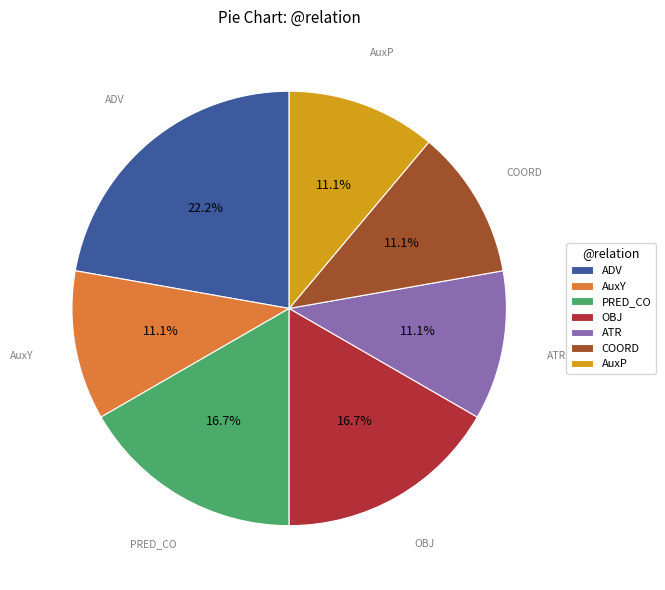

What is the largest slice in the pie chart?

ADV